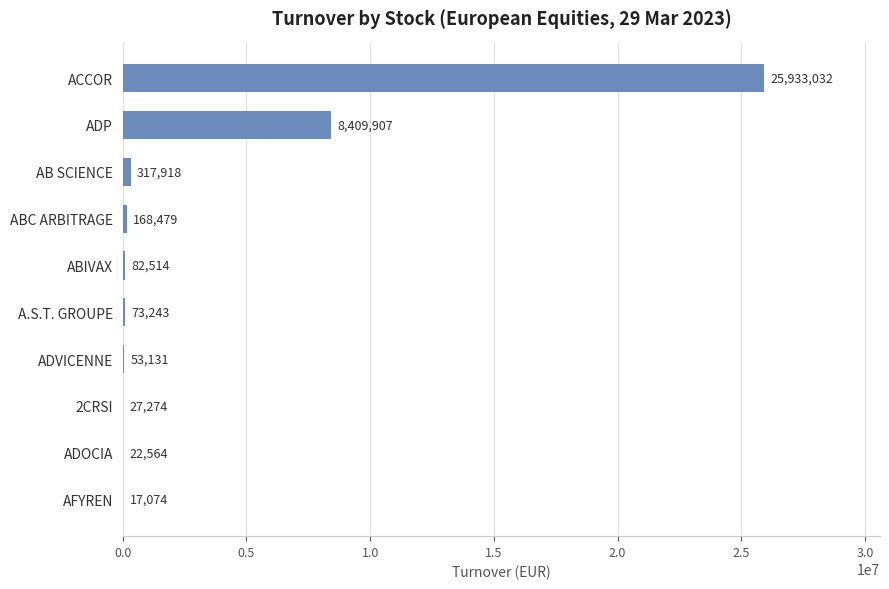

Are the bars grouped side by side (vs. stacked)?

No